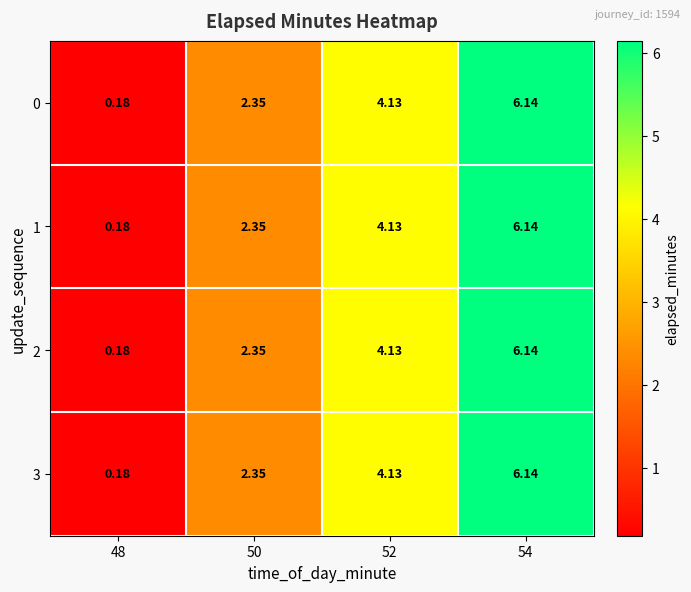

Count the number of data series in this chart.

4